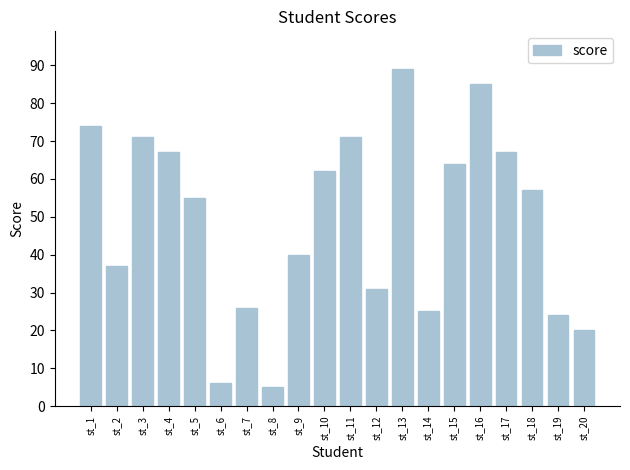

Count the number of categories in the chart.

20